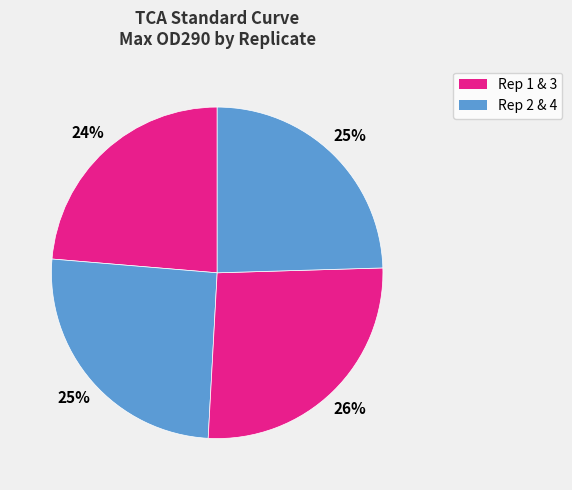

How many slices are in this pie chart?

4